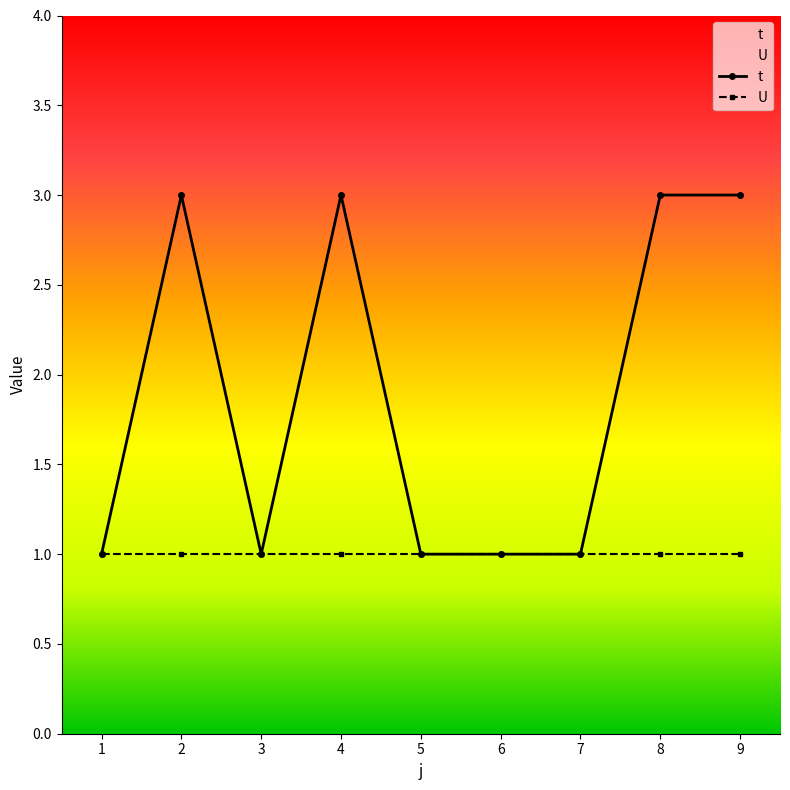

How many data points in t are above 1?

4